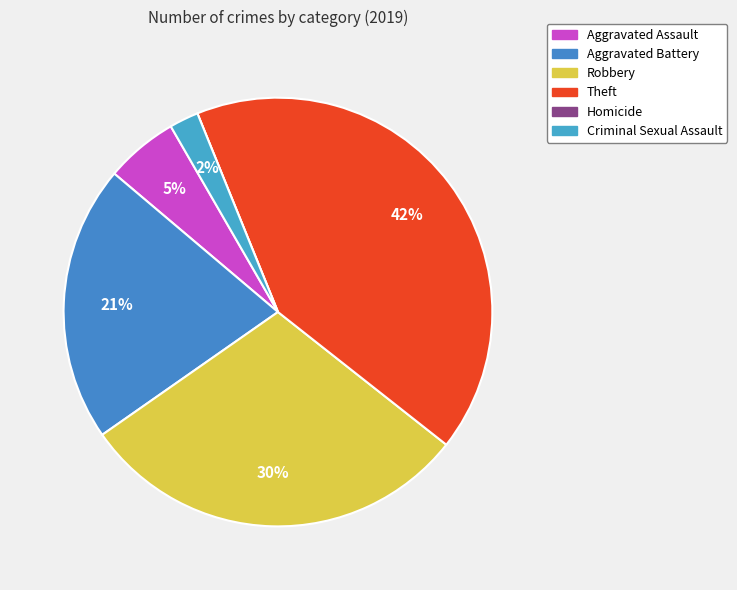

Combined, what portion of the pie is Aggravated Battery and Theft?

62.6%